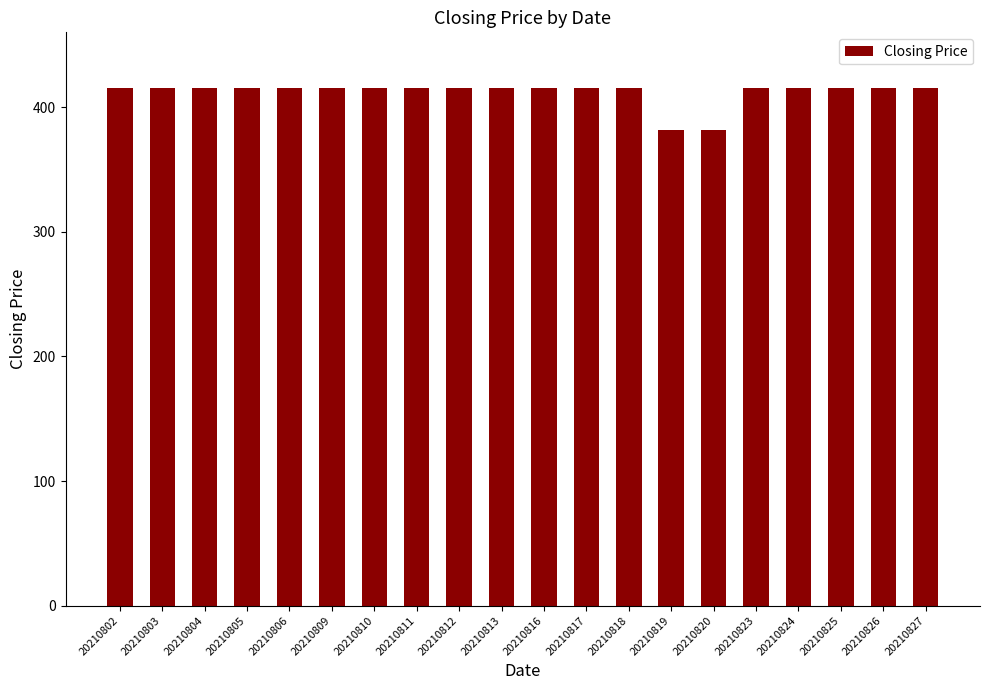

What is the minimum value shown in the chart?

382